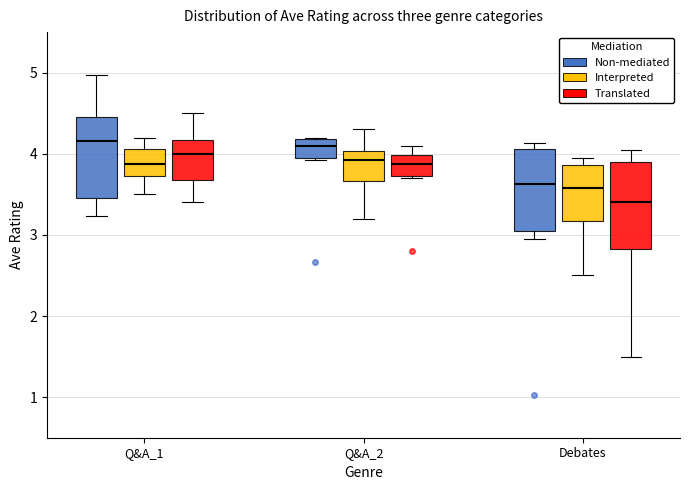

Where does the lower whisker of the box for Debates (Translated) end on the y-axis? The values are not printed on the chart, so give them approximately, as read against the axis.

1.5